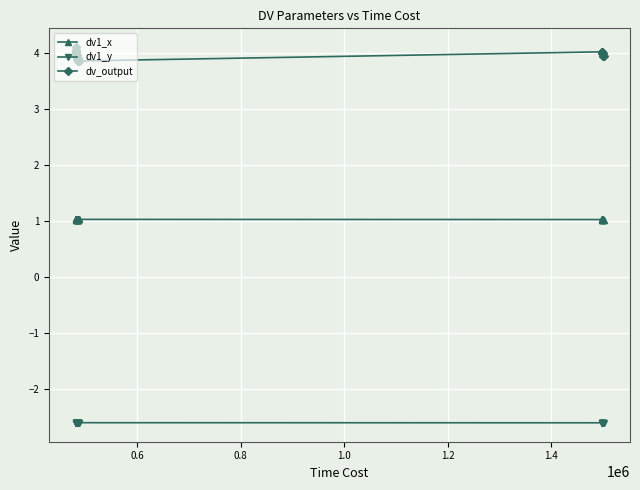

Is the value of dv1_y at 21 greater than the value of dv_output at 38?

No